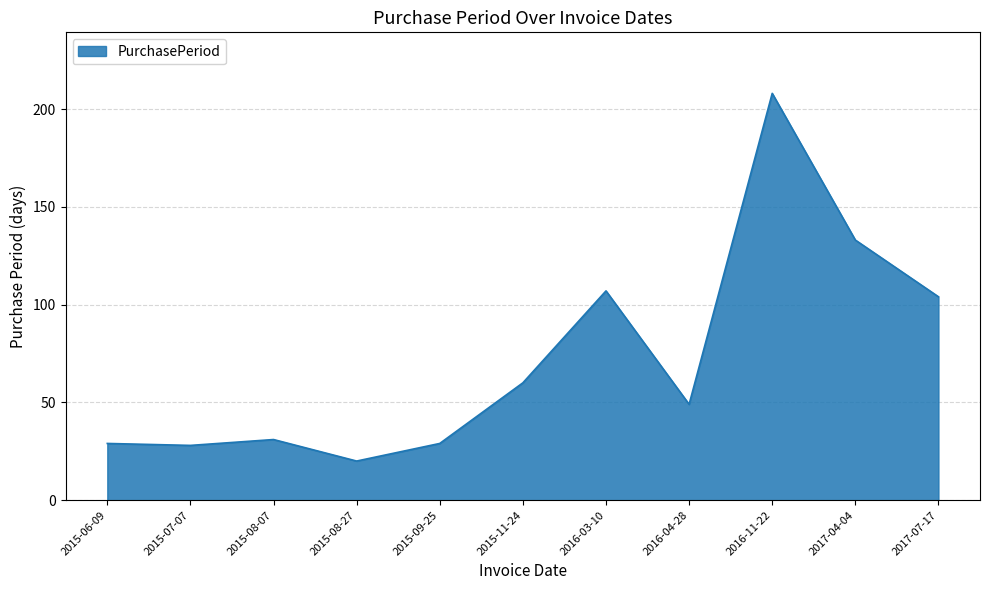

What is the minimum value shown in the chart?

20